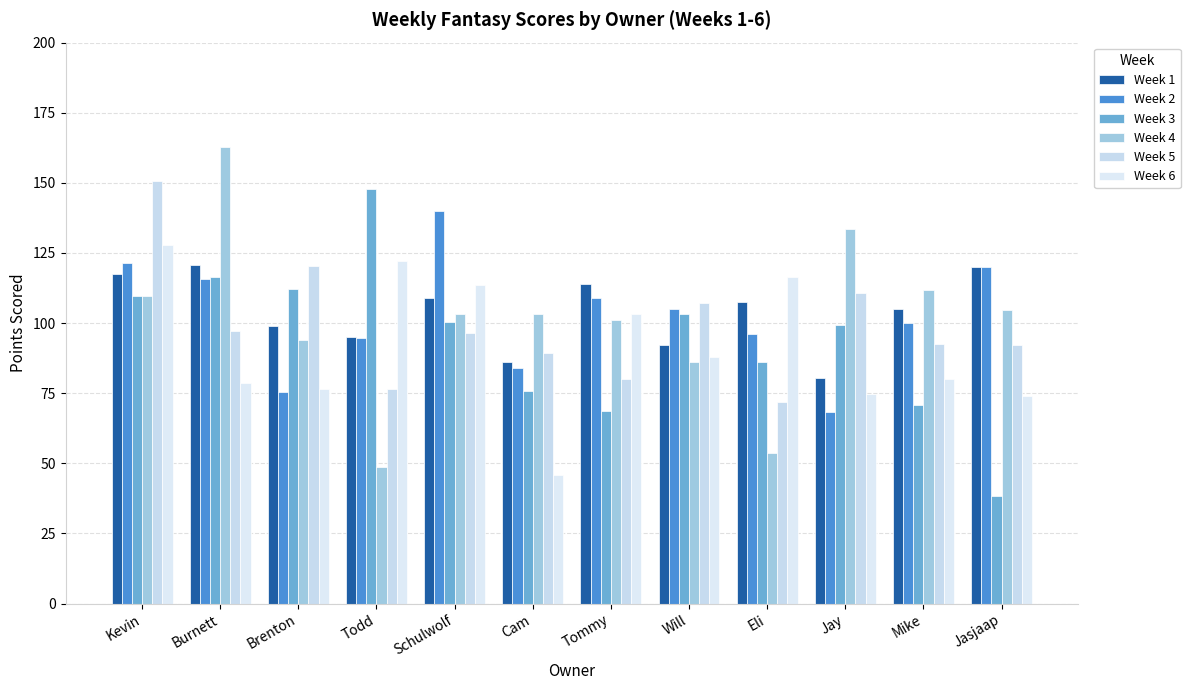

The Week 6 series shows 45.8 at Cam. True or false?

True